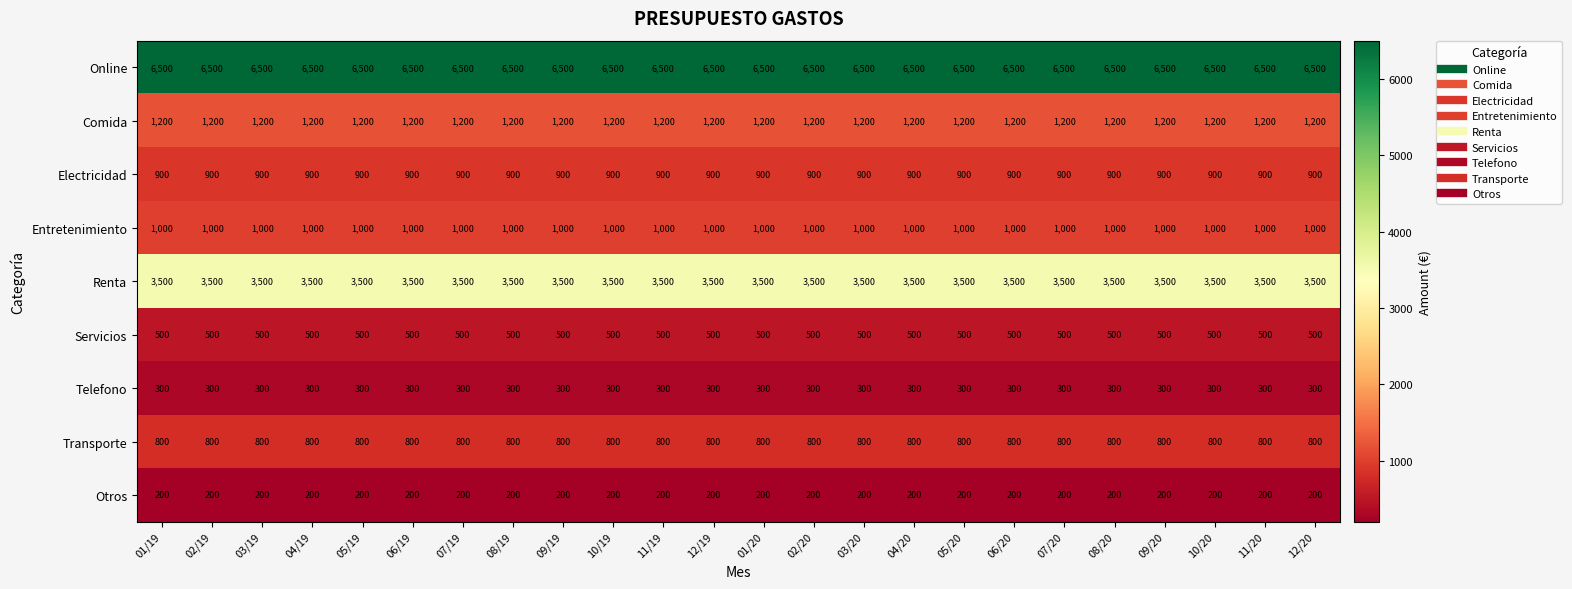

How many categories are shown in the chart?

24